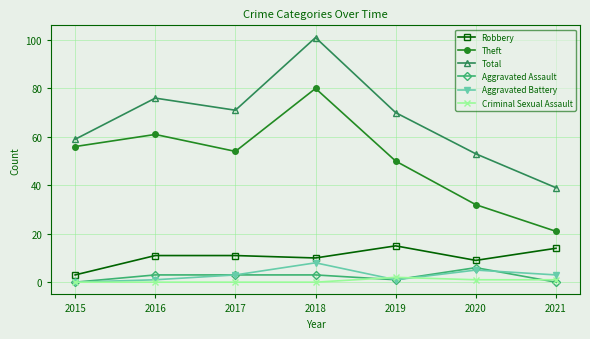

True or false: Total and Aggravated Battery intersect in this chart.

False